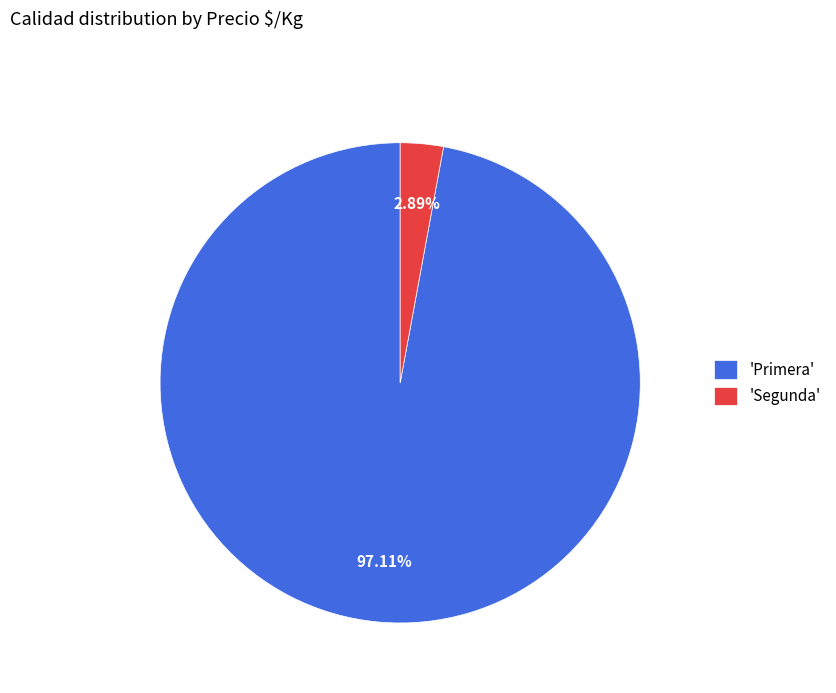

How many slices are in this pie chart?

2